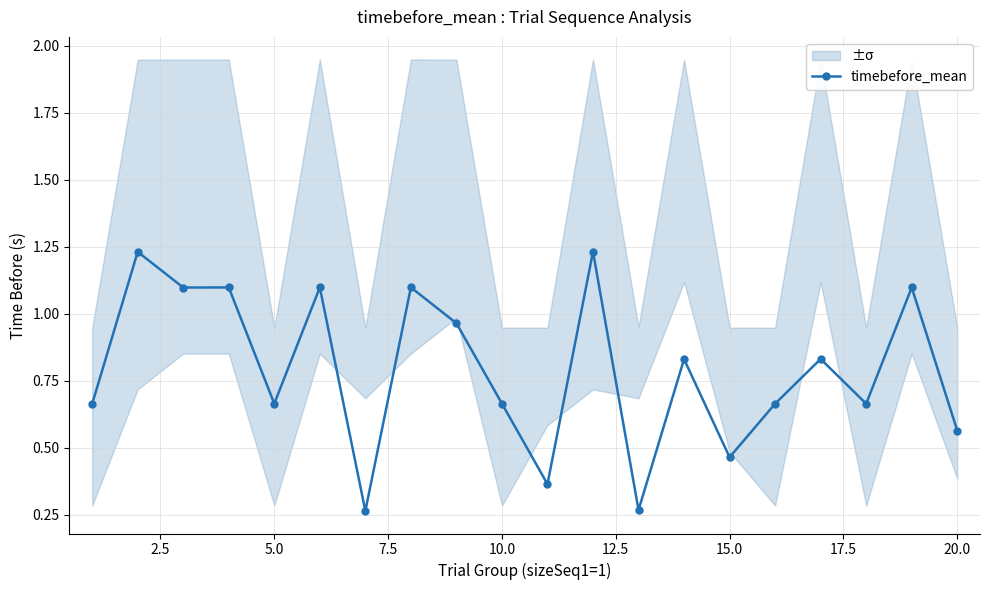

Reading left to right, what are all the values shown in this chart?

0.7	1.2	1.1	1.1	0.7	1.1	0.3	1.1	1.0	0.7	0.4	1.2	0.3	0.8	0.5	0.7	0.8	0.7	1.1	0.6